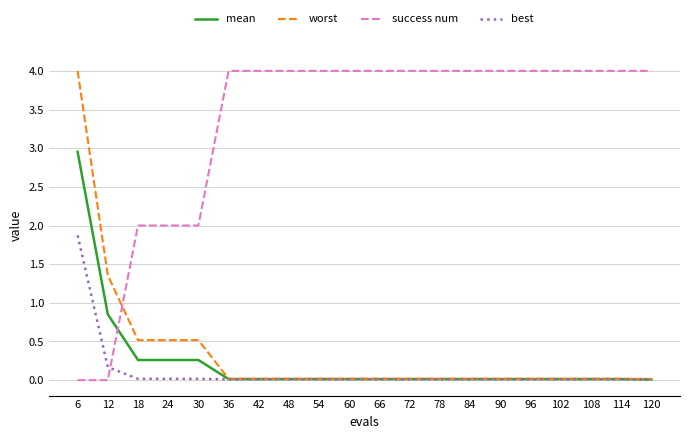

True or false: success num and best intersect in this chart.

True